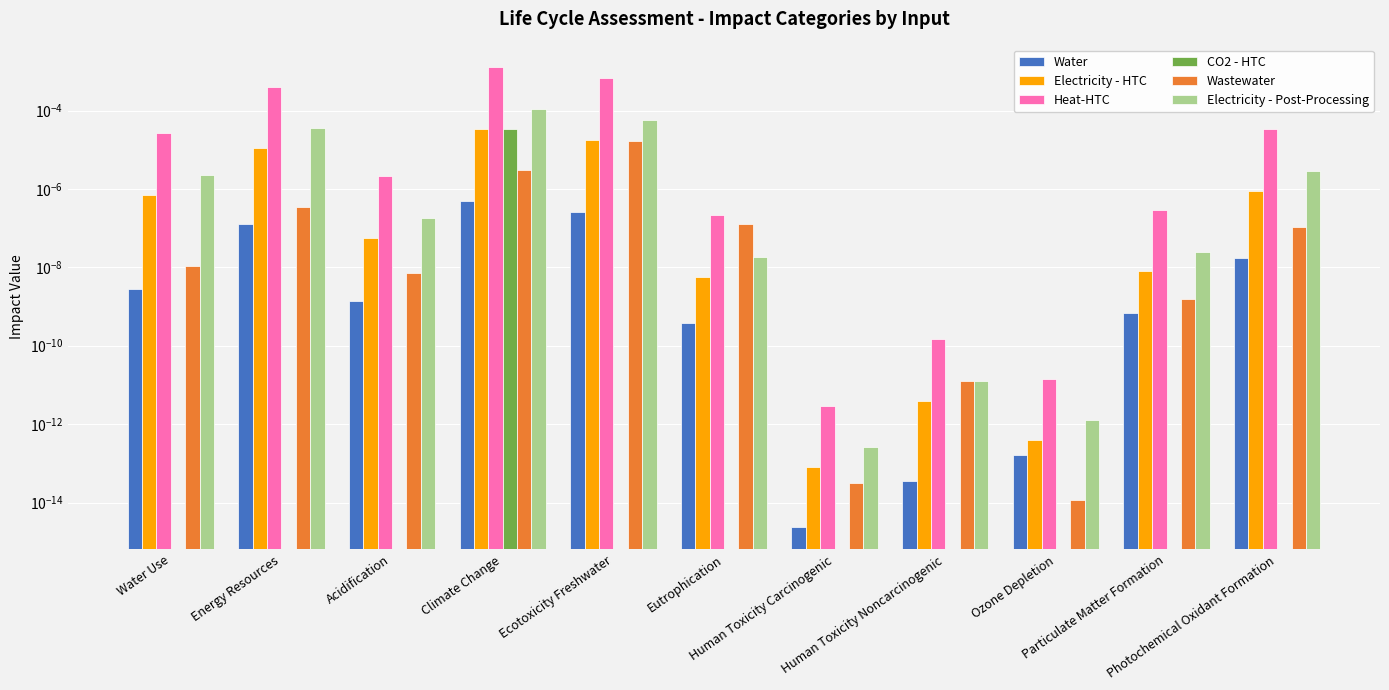

Which series has the widest spread of values?

Heat-HTC